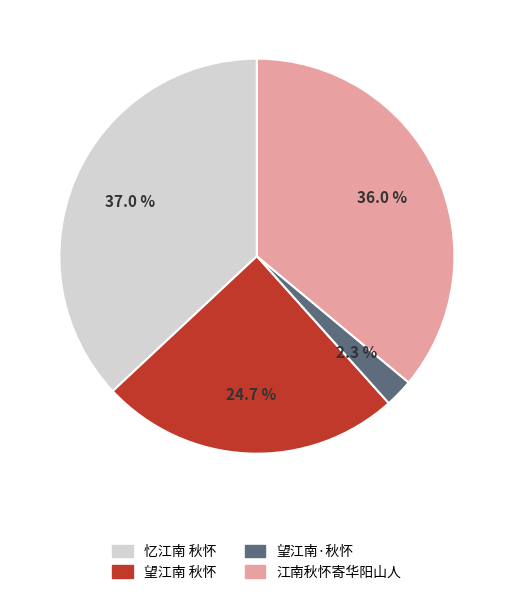

To the nearest percent, what is the average slice percentage?

25%